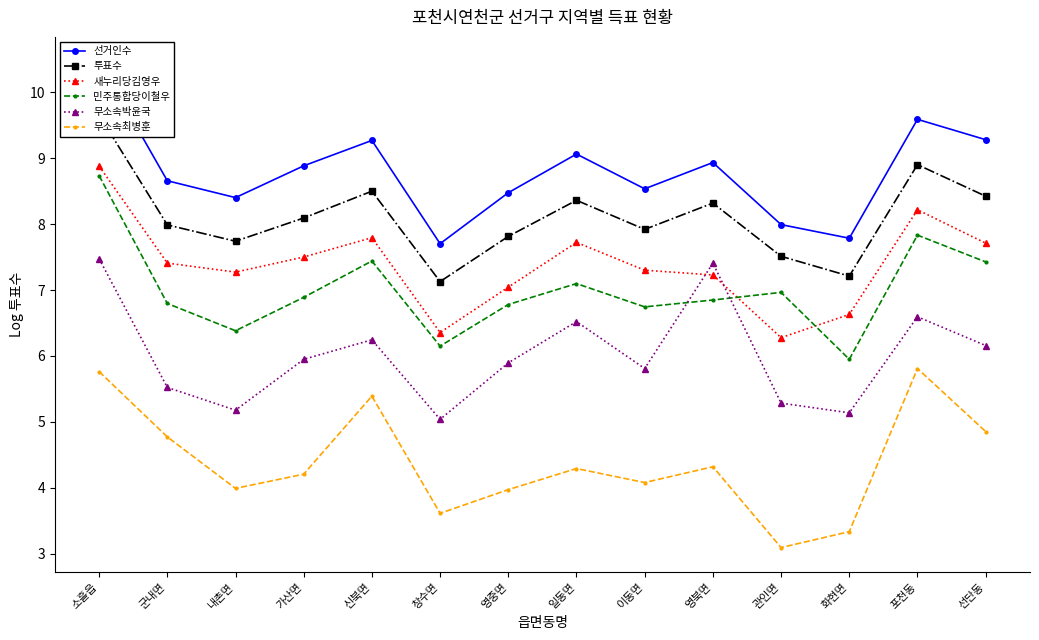

What is the label of the 10th point from the left?

영북면